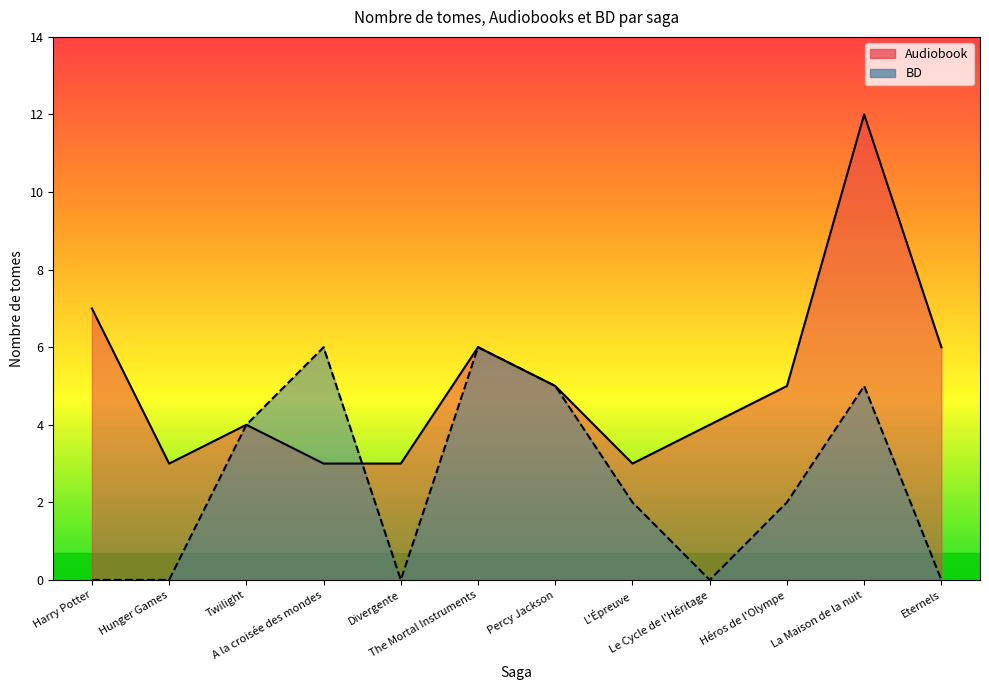

Between Harry Potter and Le Cycle de l'Héritage, which is larger?

Harry Potter